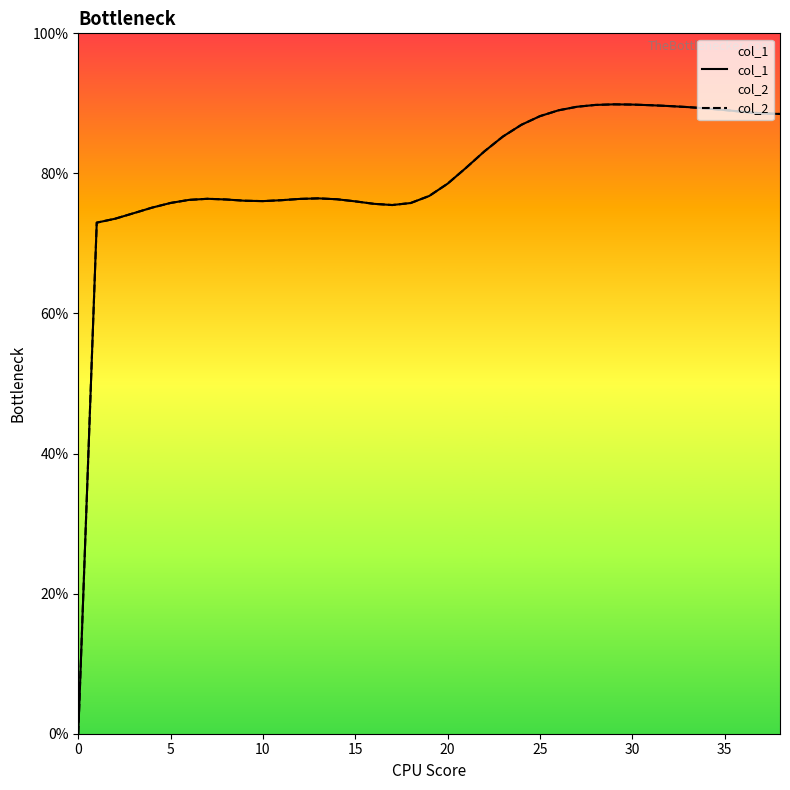

Between 24 and 34, which series saw the biggest shift?

col_1